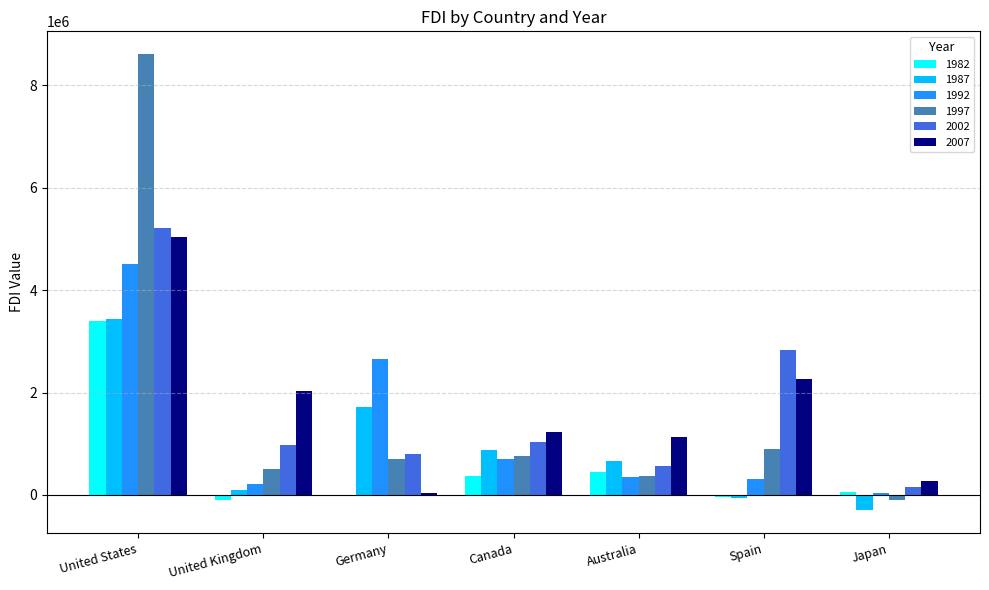

At which label does 1992 reach its peak?

United States